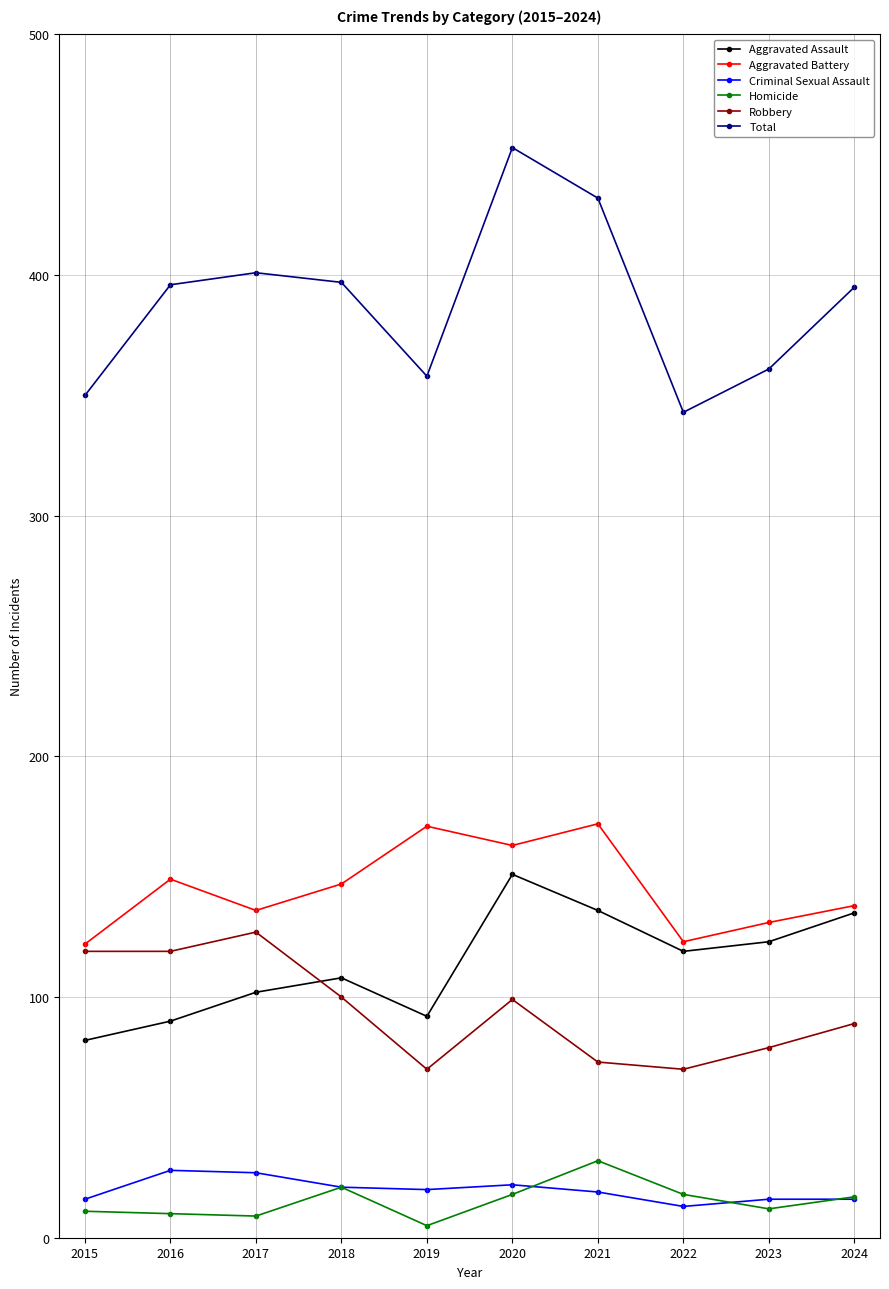

At which category is the sum across all series the highest?

2020